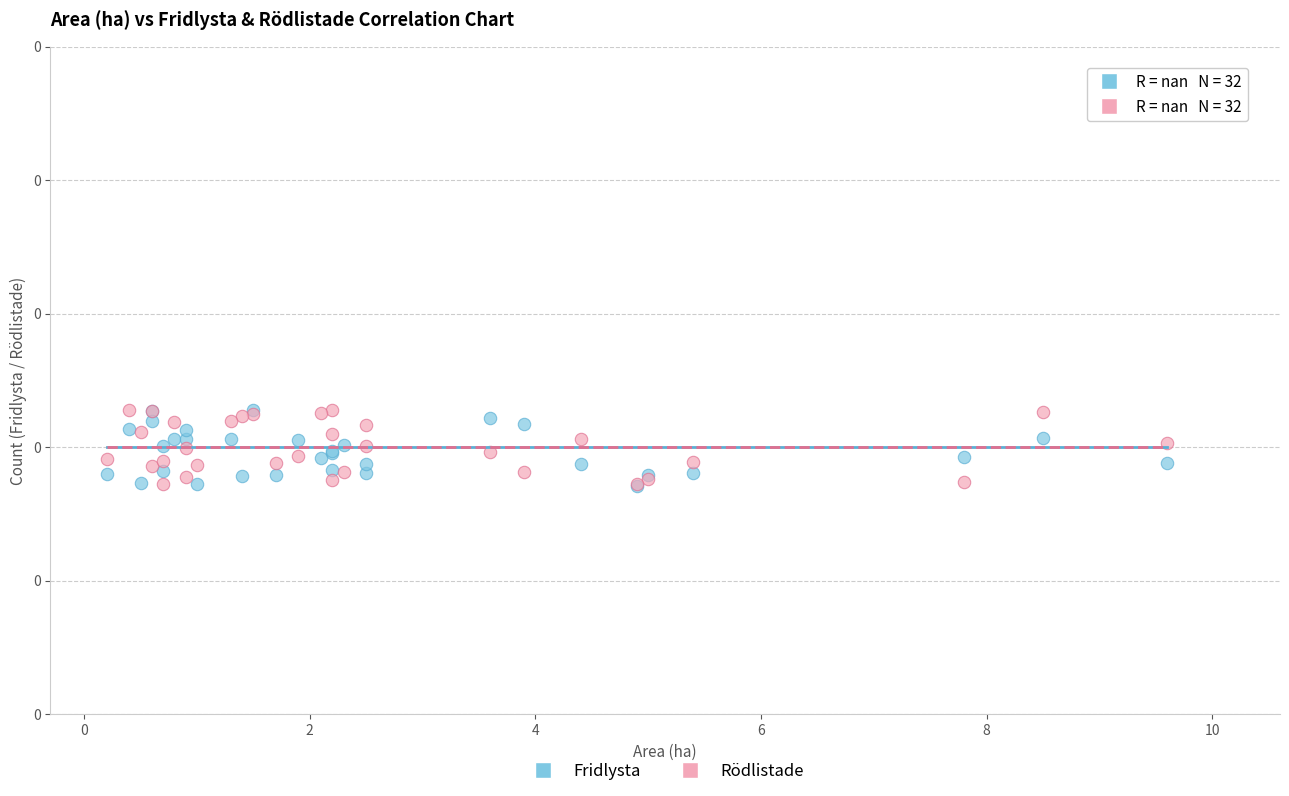

What are all the series names shown in the legend?

Fridlysta, Rödlistade